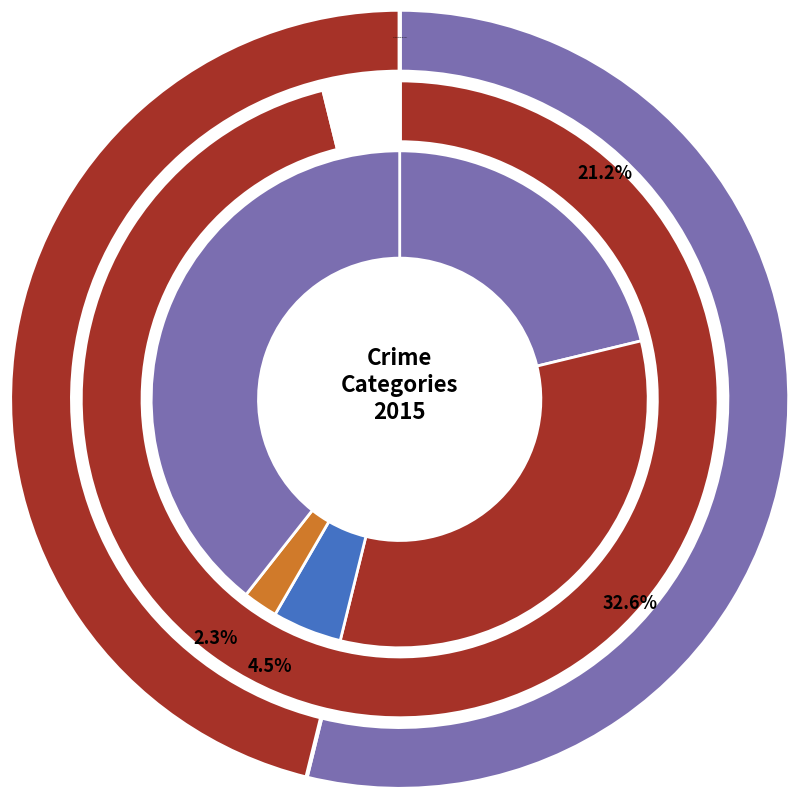

Rank the categories by value from highest to lowest.

Robbery, Aggravated Battery, Aggravated Assault, Criminal Sexual Assault, Homicide